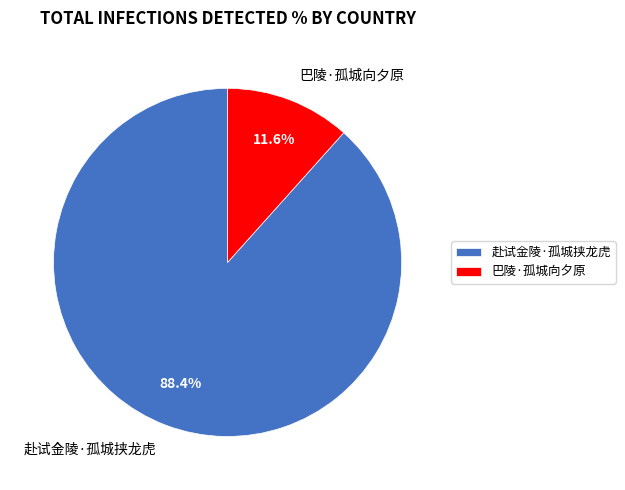

Which slice is the smallest?

巴陵·孤城向夕原